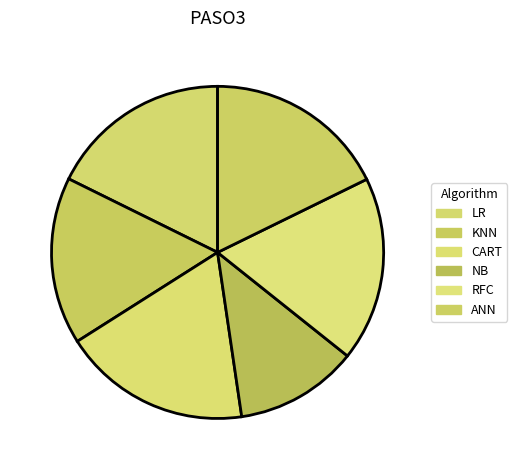

What percentage is NOT represented by NB?

88.0%